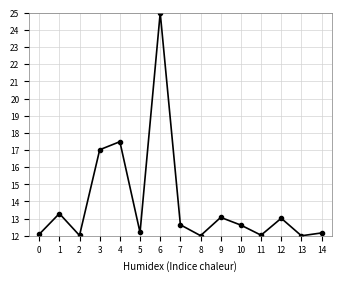

What is the smallest value displayed?

12.0